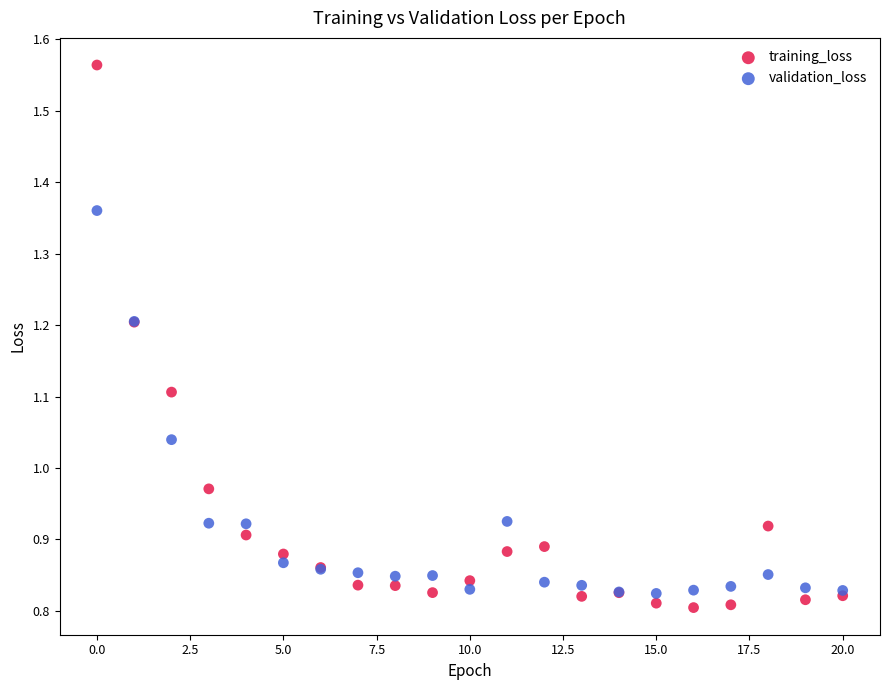

Which series reaches the maximum Y coordinate?

training_loss